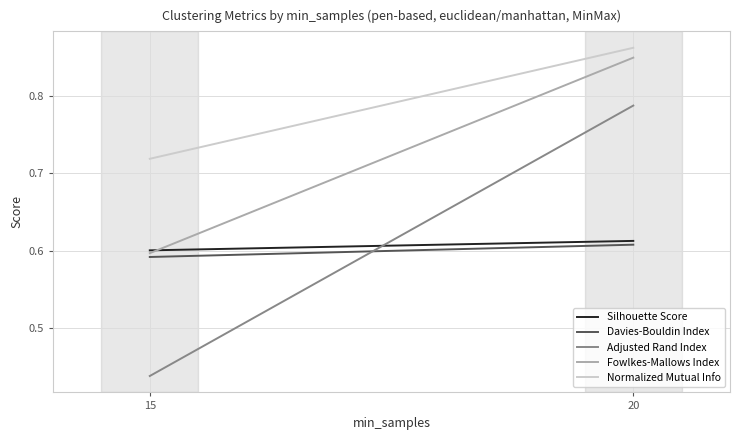

What is the value of the Fowlkes-Mallows Index point at the 2nd from the left?

0.8